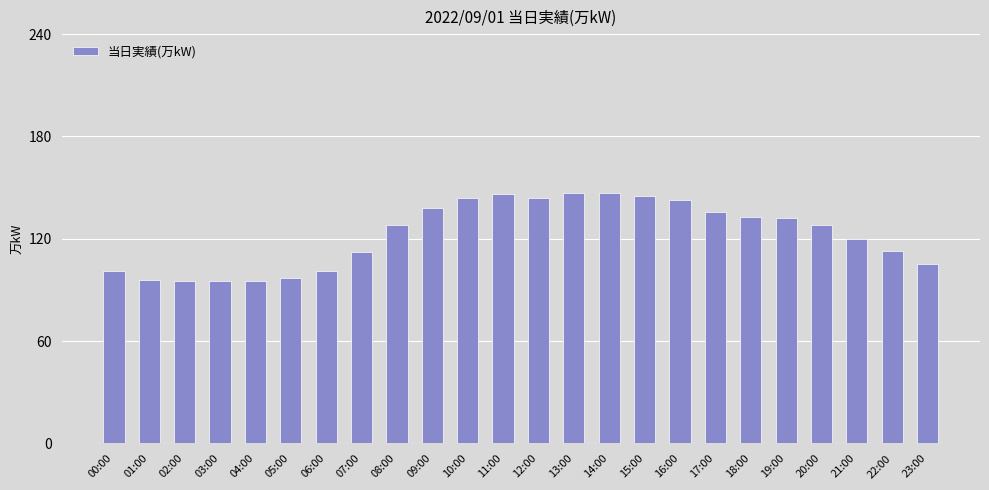

How many bars are there in total?

24